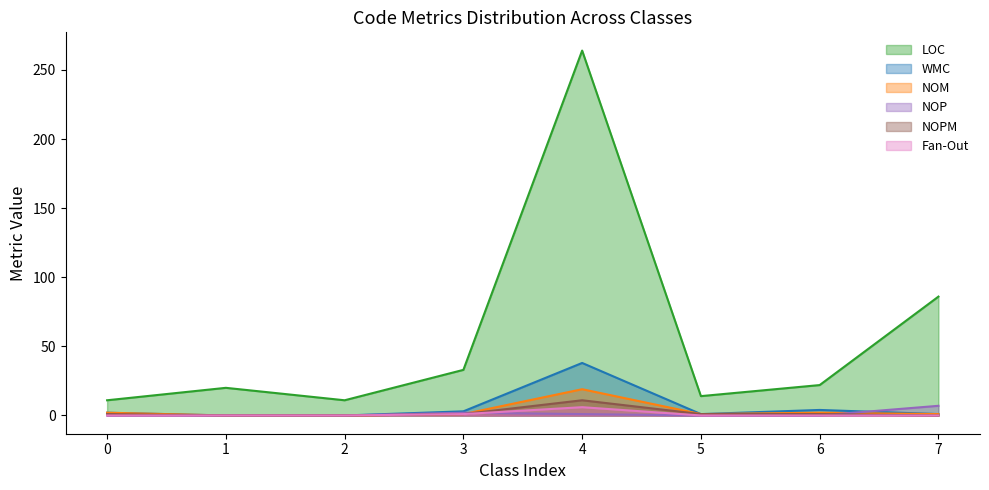

Is it true that LOC equals 22 at 6?

True